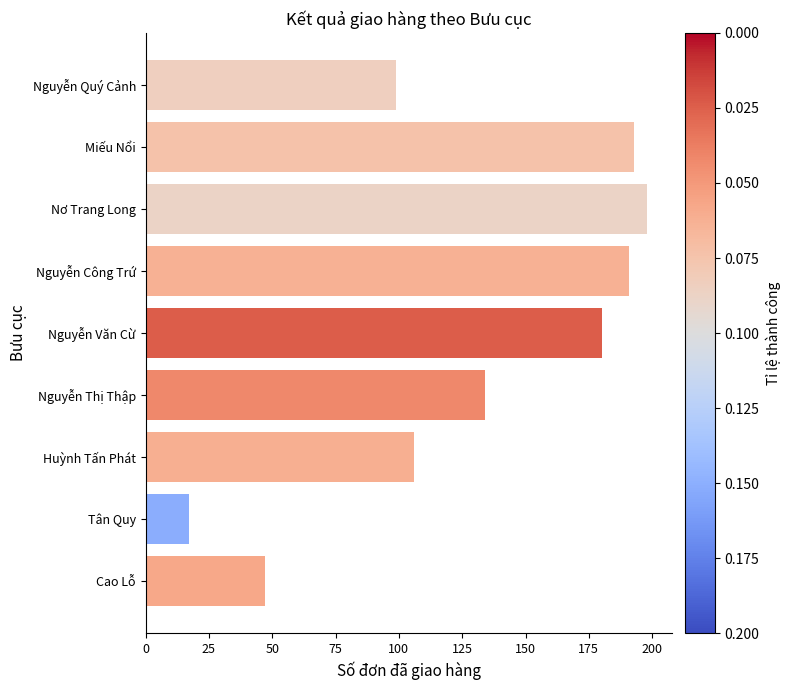

List the labels in order of value, smallest first.

Tân Quy, Cao Lỗ, Nguyễn Quý Cảnh, Huỳnh Tấn Phát, Nguyễn Thị Thập, Nguyễn Văn Cừ, Nguyễn Công Trứ, Miếu Nổi, Nơ Trang Long